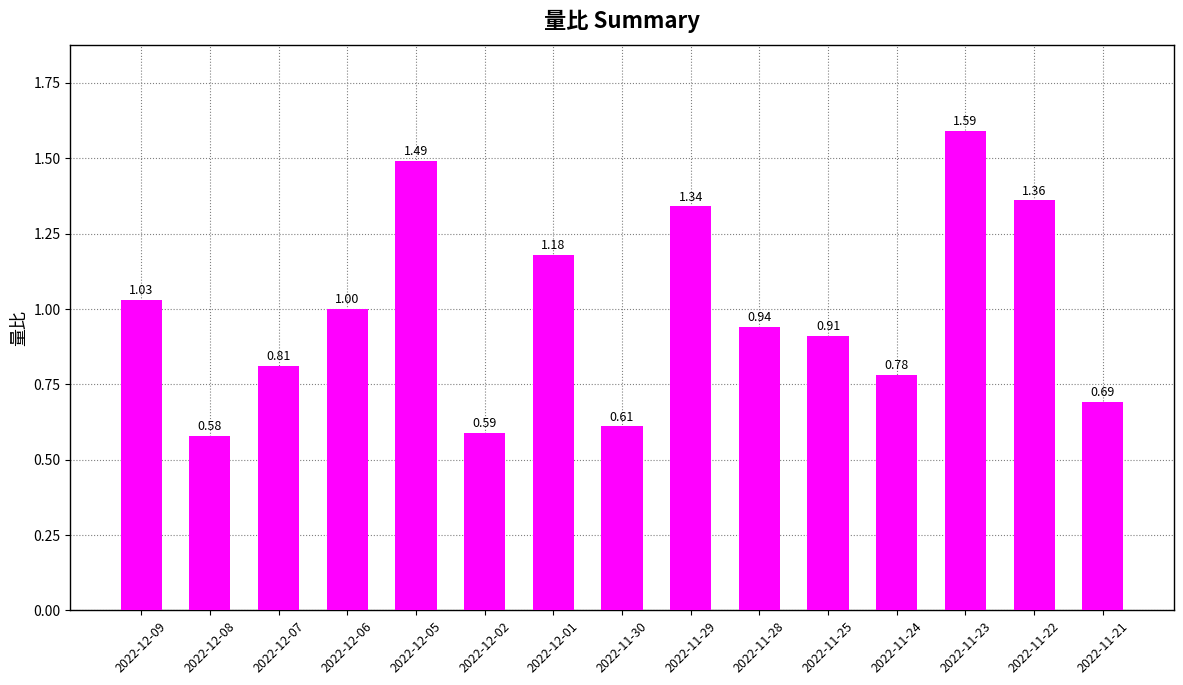

Which category has the lowest value across all series?

2022-12-08